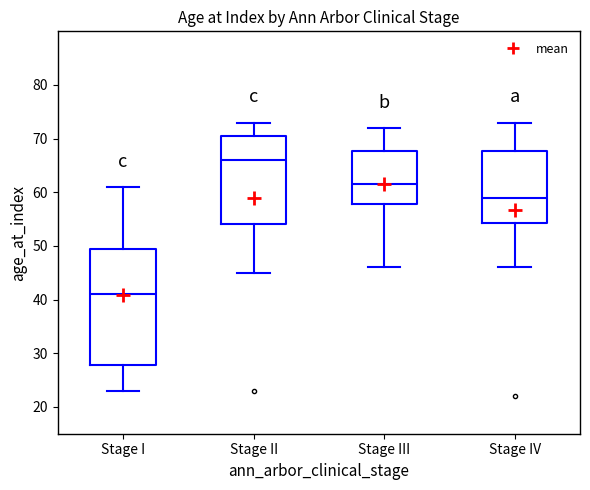

Reading left to right, transcribe this box plot: for each box, give where its median line is, the range the box spans, and where its two whiskers end, as read against the y-axis. The values are not printed on the chart, so give them approximately, as read against the axis.

Stage I: median 41, box 28 to 50, whiskers 23 to 61
Stage II: median 66, box 54 to 71, whiskers 45 to 73
Stage III: median 62, box 58 to 68, whiskers 46 to 72
Stage IV: median 59, box 54 to 68, whiskers 46 to 73